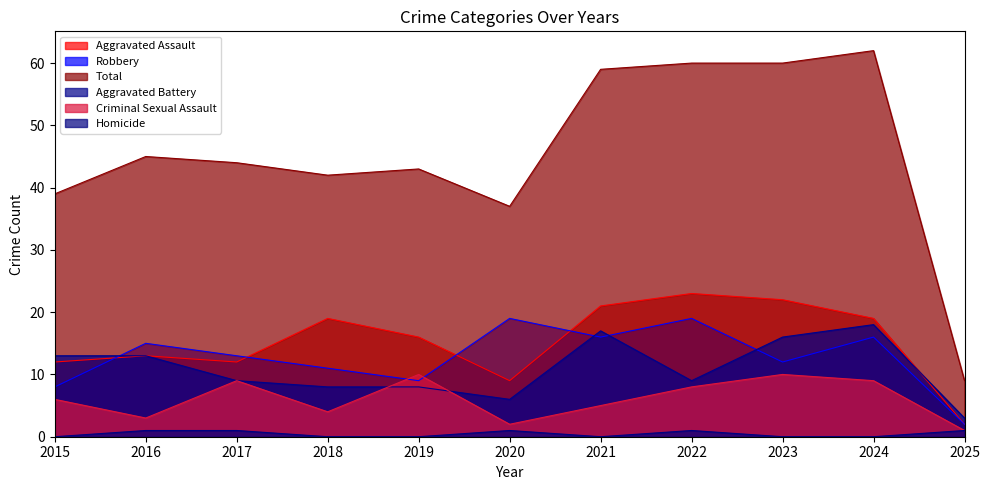

At which category does the chart reach its minimum across all series?

2015